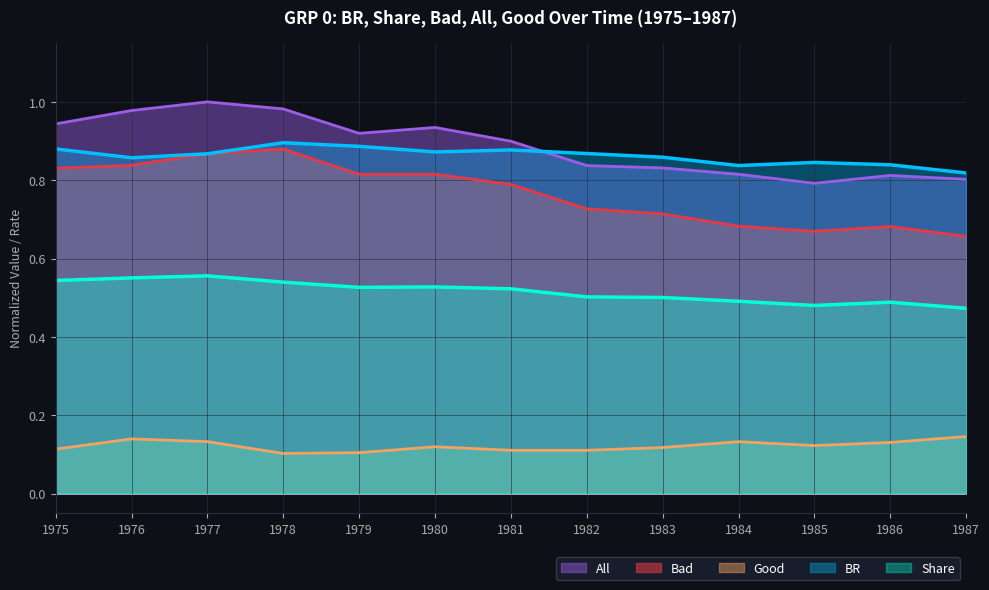

What is the sum of all Share values?

6.7